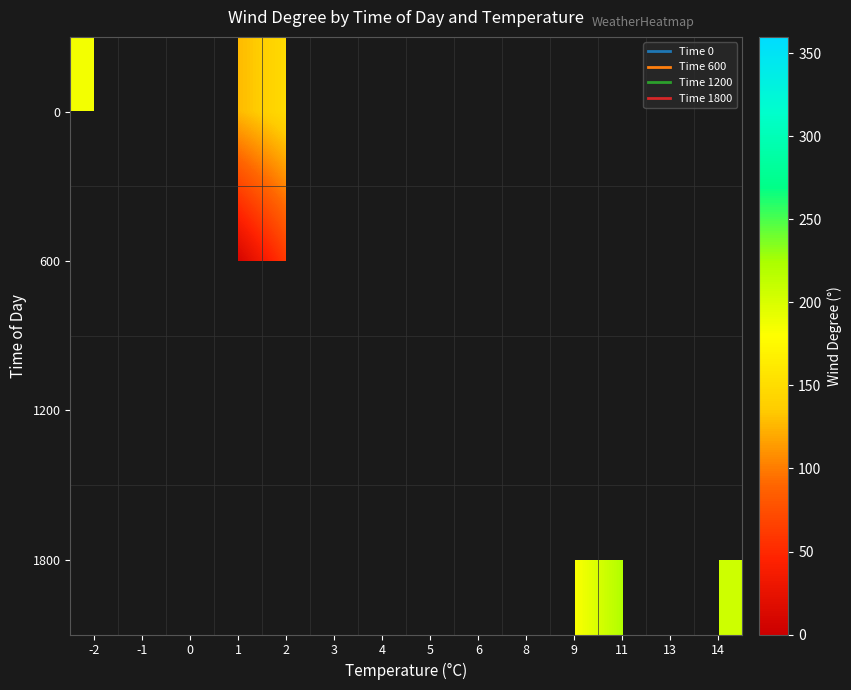

Which series has the largest range (max minus min)?

row_0